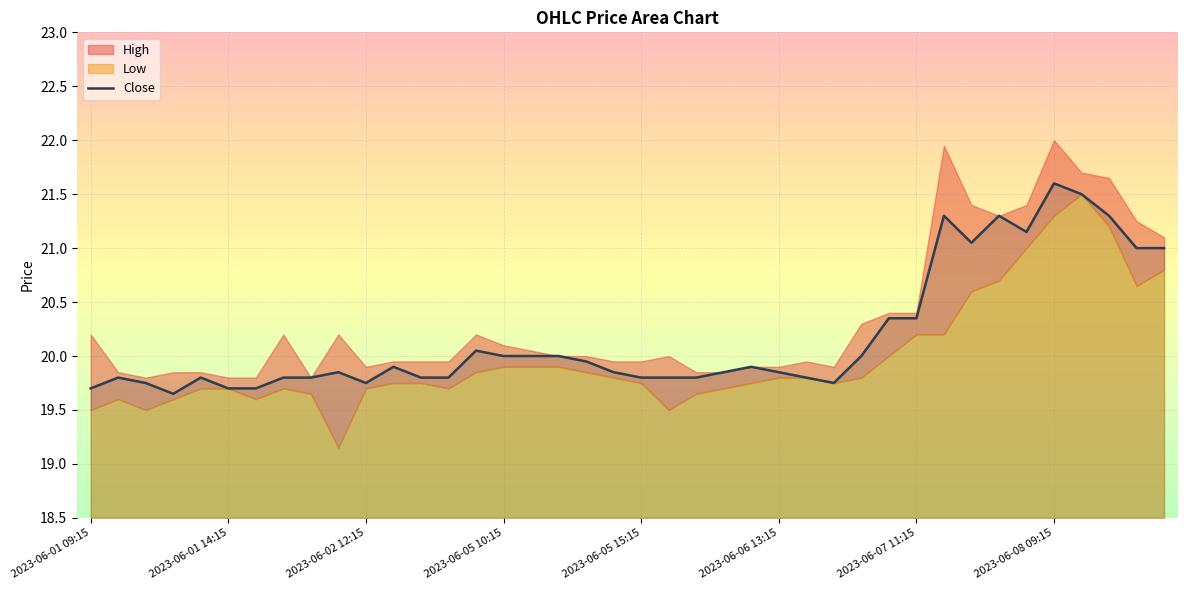

Reading left to right, what are all the values shown in this chart?

19.7	19.8	19.8	19.6	19.8	19.7	19.7	19.8	19.8	19.9	19.8	19.9	19.8	19.8	20.0	20.0	20.0	20.0	20.0	19.9	19.8	19.8	19.8	19.9	19.9	19.9	19.8	19.8	20.0	20.4	20.4	21.3	21.0	21.3	21.1	21.6	21.5	21.3	21.0	21.0